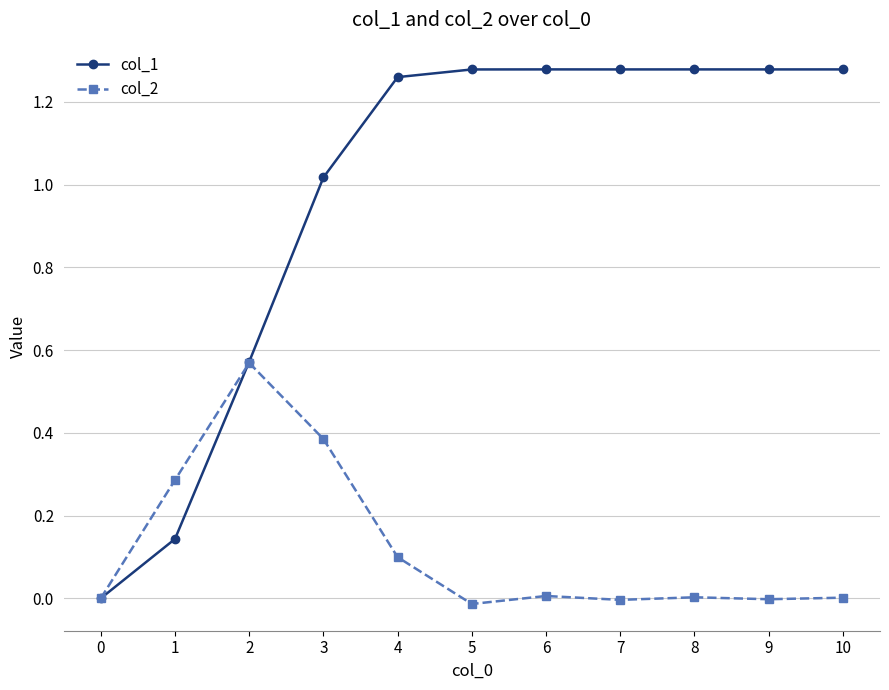

Count the number of categories in the chart.

11